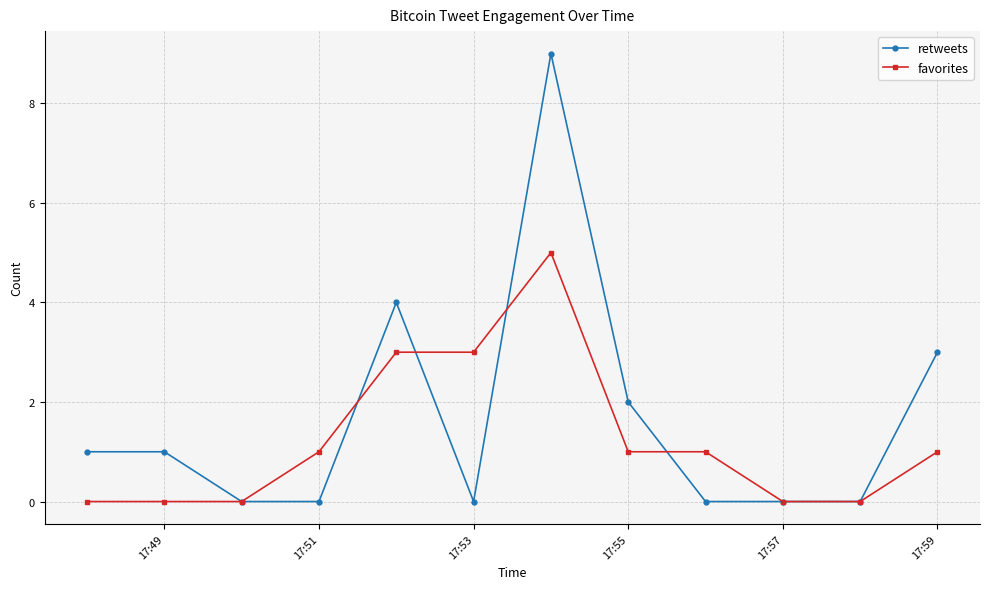

List the series in order of their peak value, lowest first.

favorites, retweets